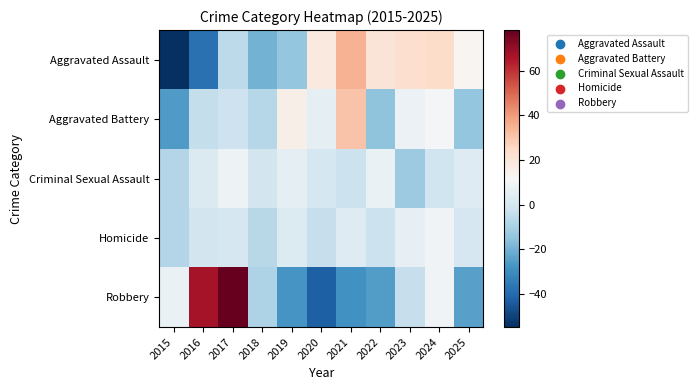

Between 2024 and 2025, which series saw the biggest shift?

Robbery